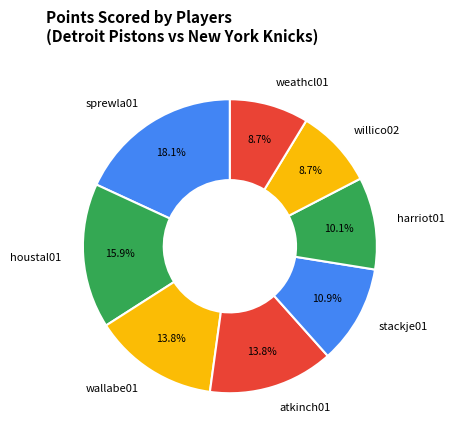

Which category has the biggest portion of the pie?

sprewla01